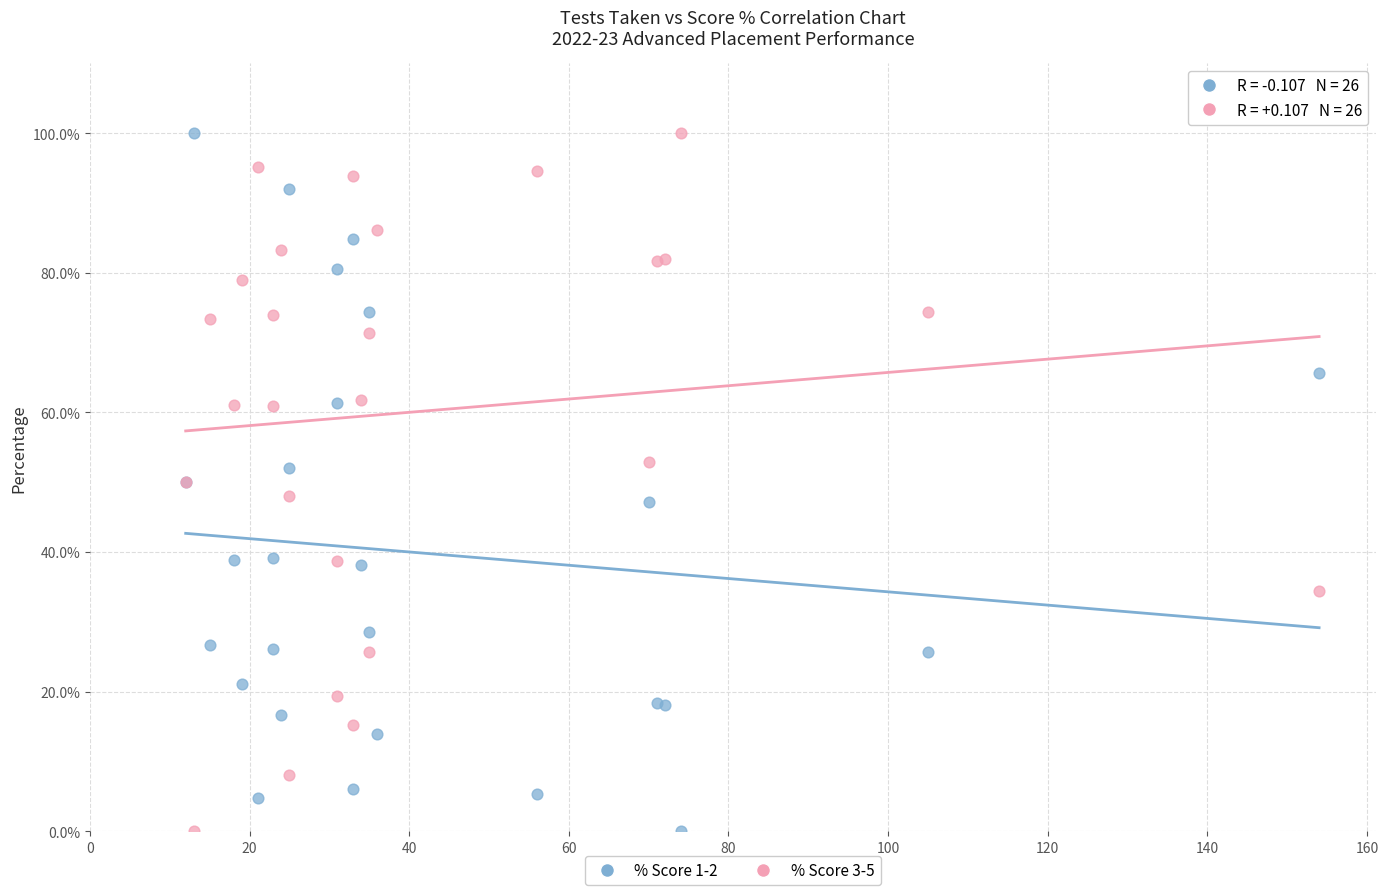

What is the X range (max minus min) for the scatter plot?

142.0